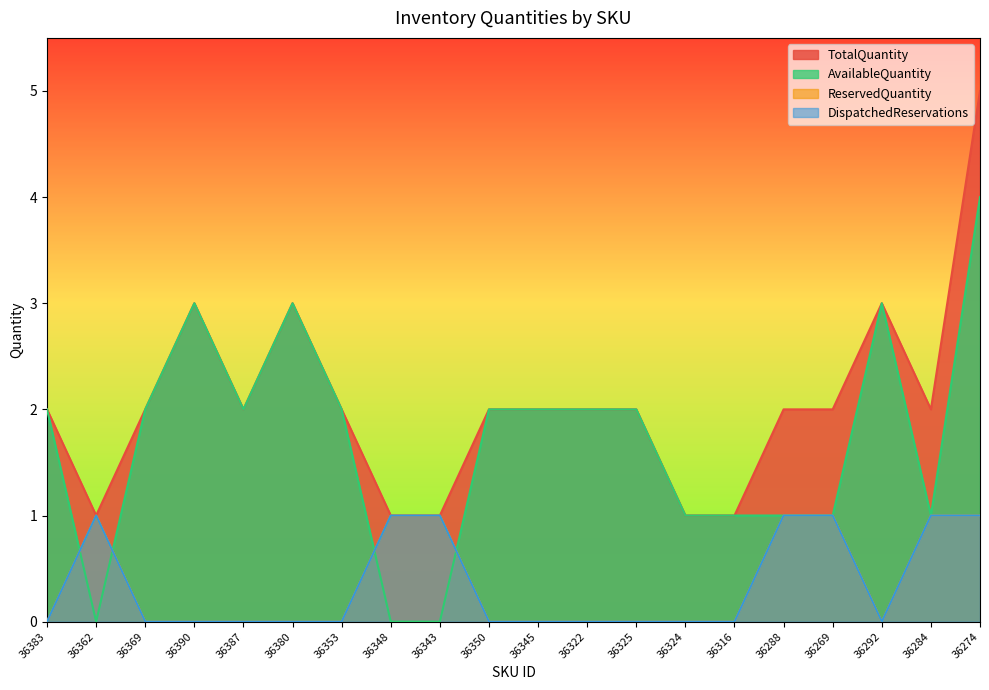

What is the label of the 5th point from the right?

36288